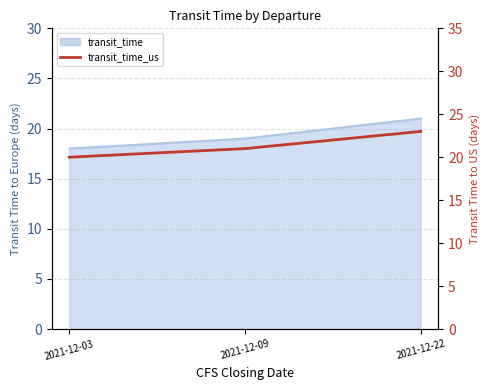

Rank the categories by value from highest to lowest.

2021-12-22, 2021-12-09, 2021-12-03